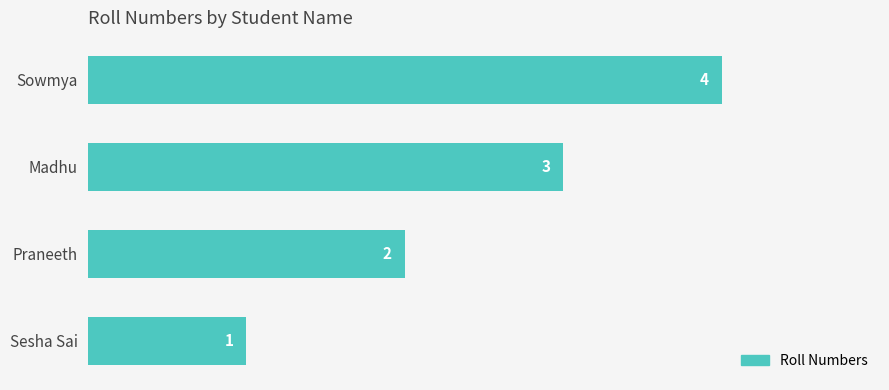

How many values are below 3?

2